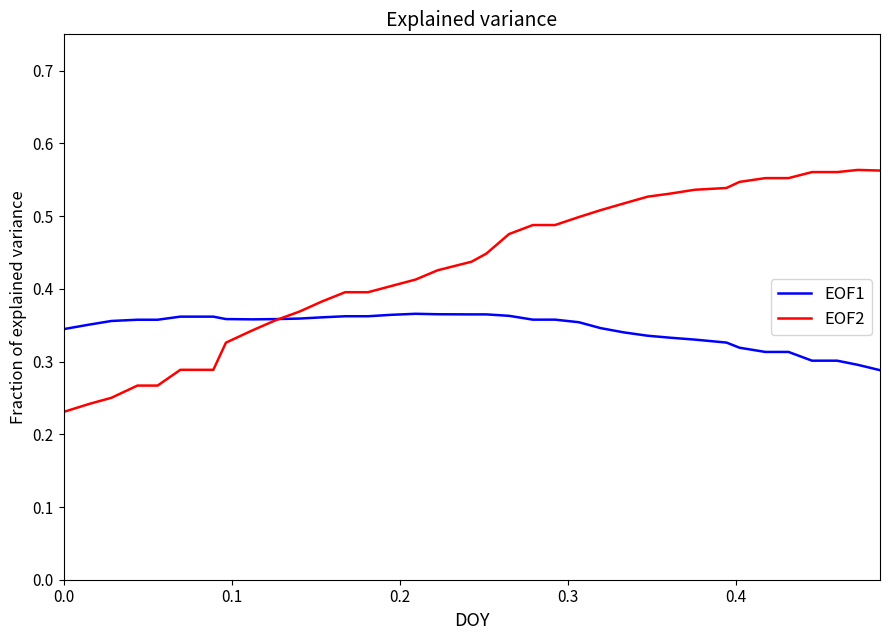

Which series has the largest total across all categories?

EOF2